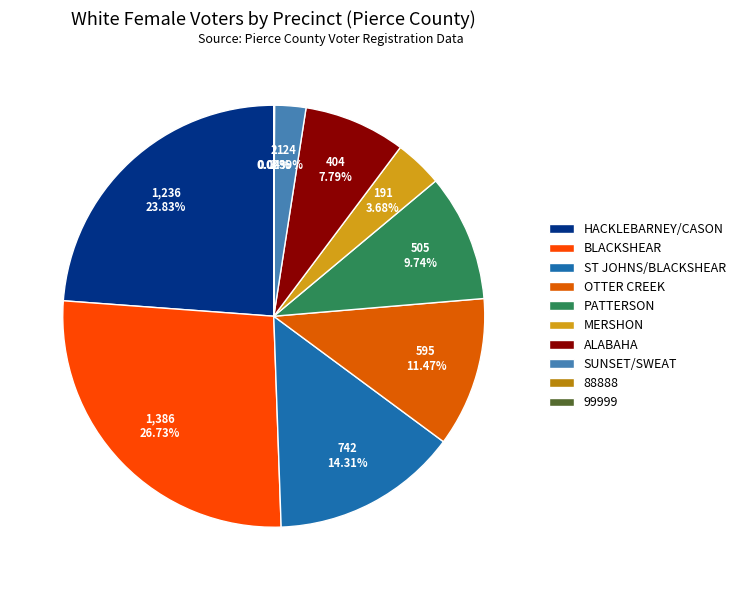

What is the change in value from HACKLEBARNEY/CASON to 88888?

-1234